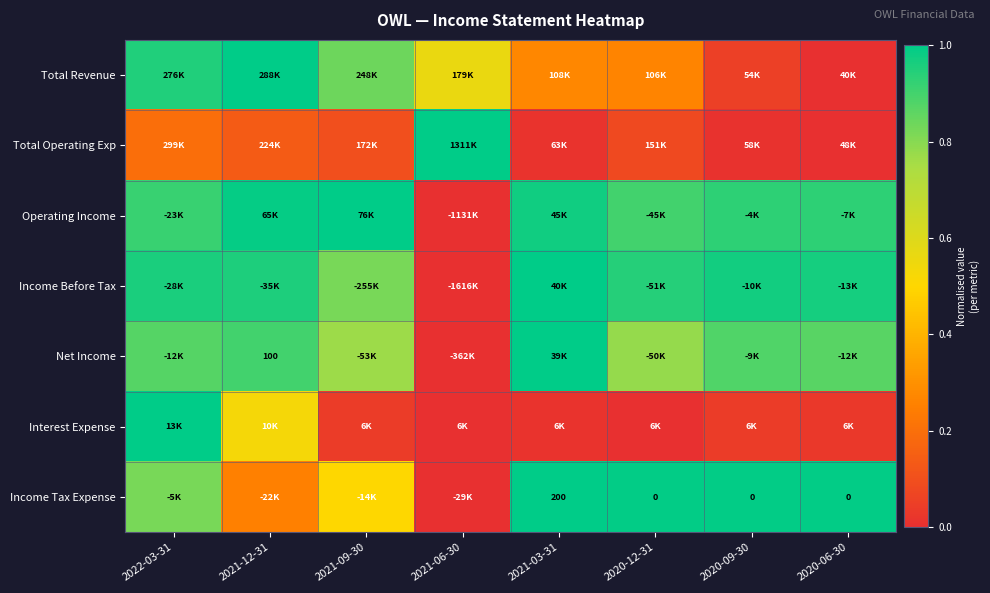

At which category is the sum across all series the highest?

2022-03-31